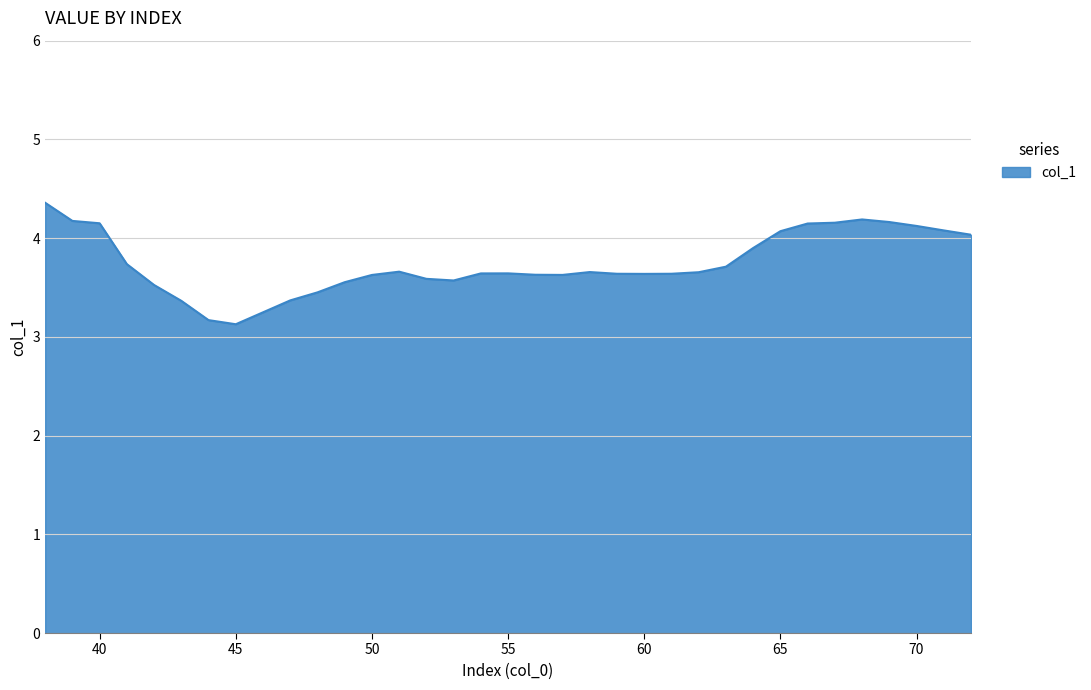

What is the greatest value displayed?

4.4